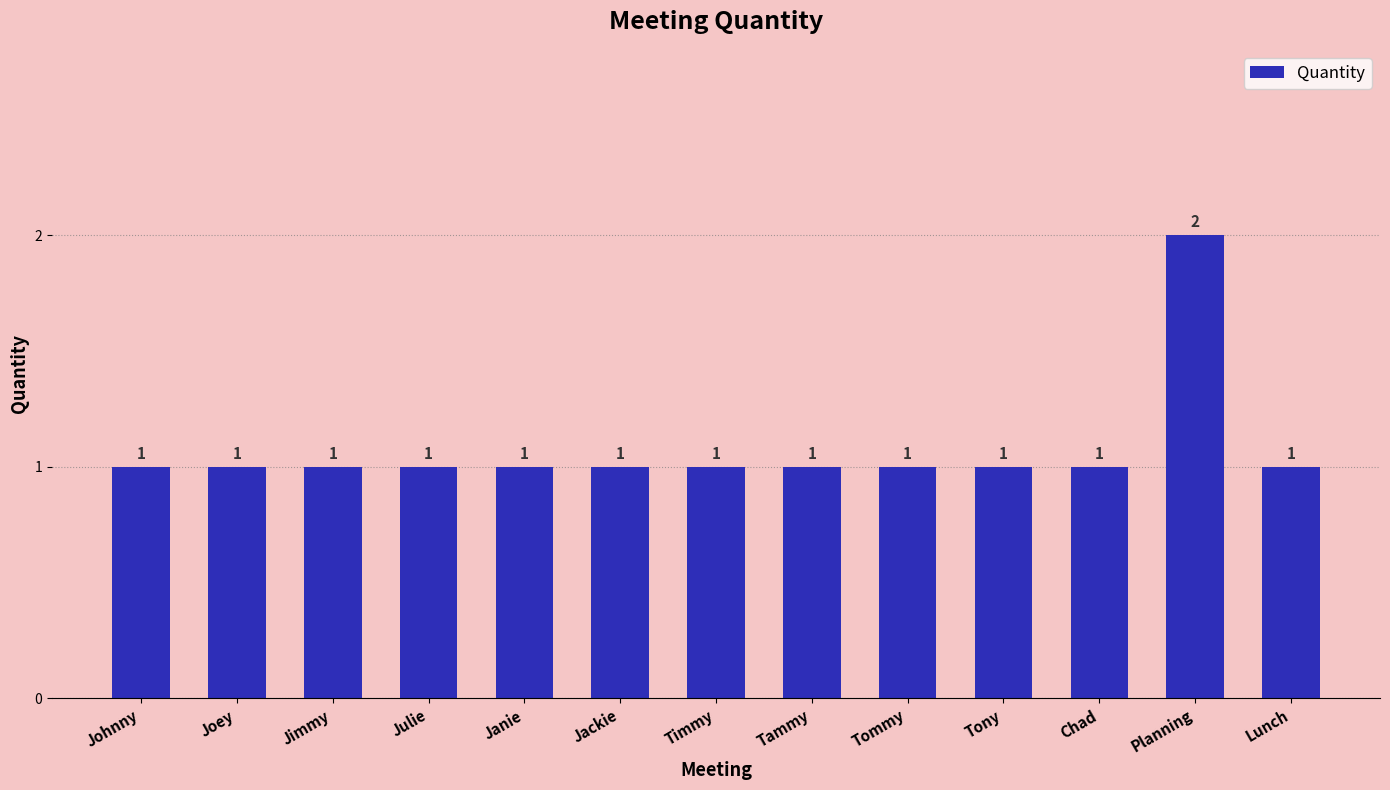

The chart shows a value of 1 at Jimmy. True or false?

True